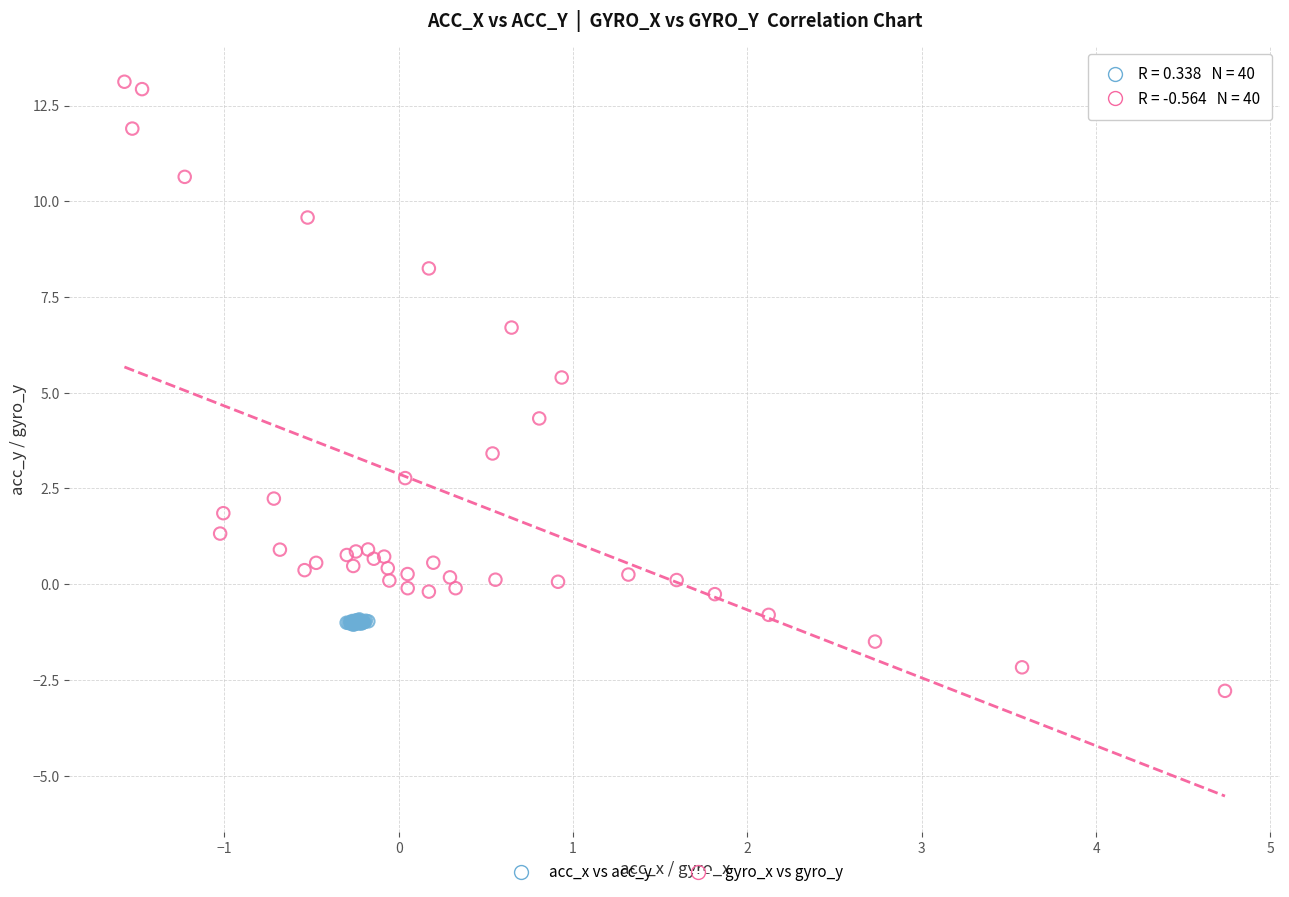

Which series contains the highest Y value?

gyro_x vs gyro_y